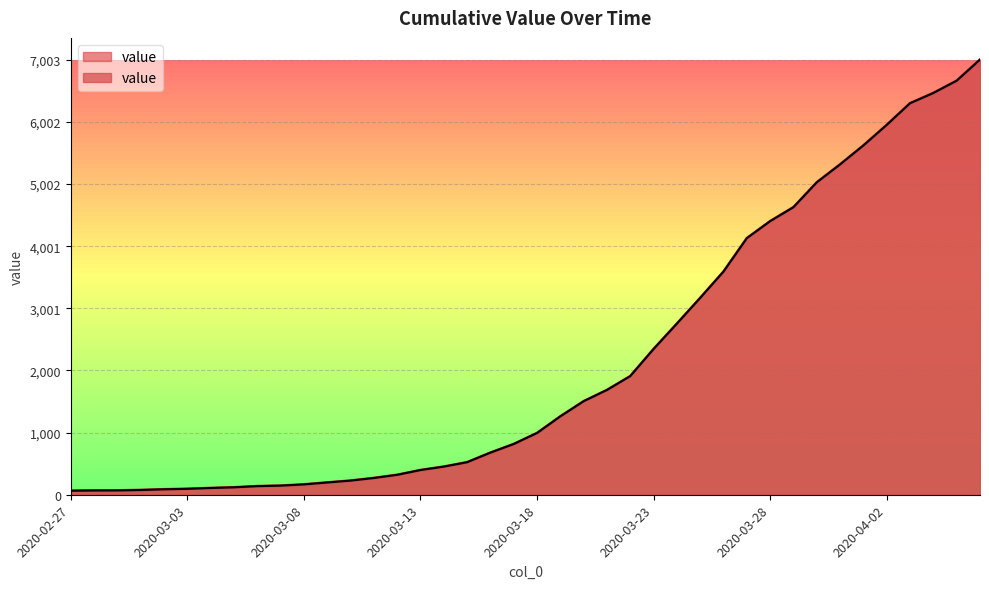

What is the approximate value at 2020-03-02, to the nearest 100?

100